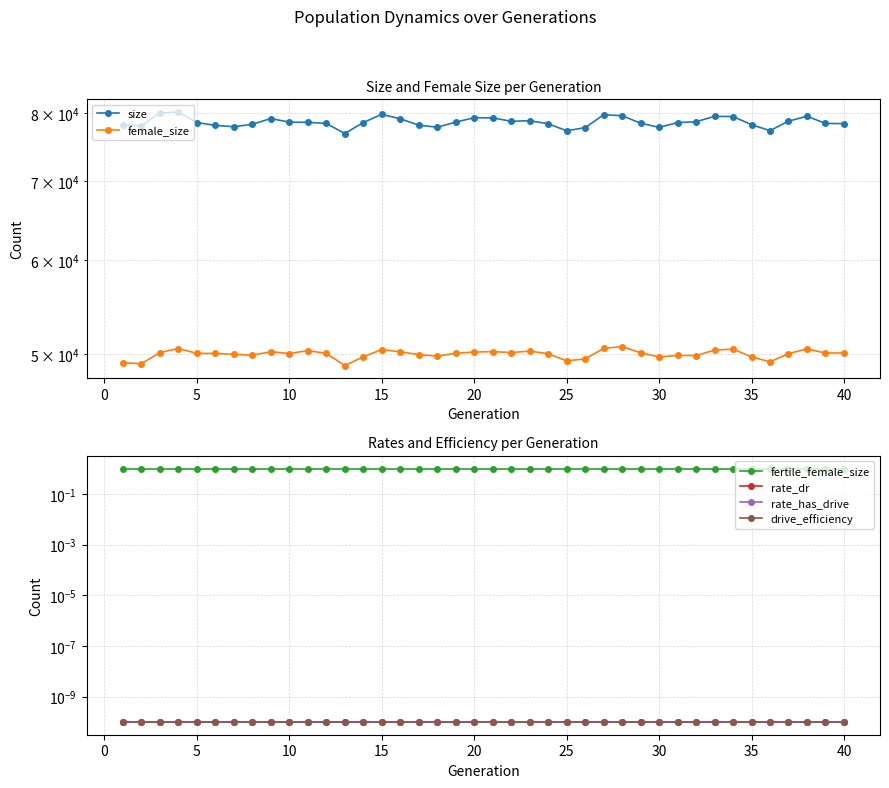

True or false: size and rate_dr cross at least once.

False